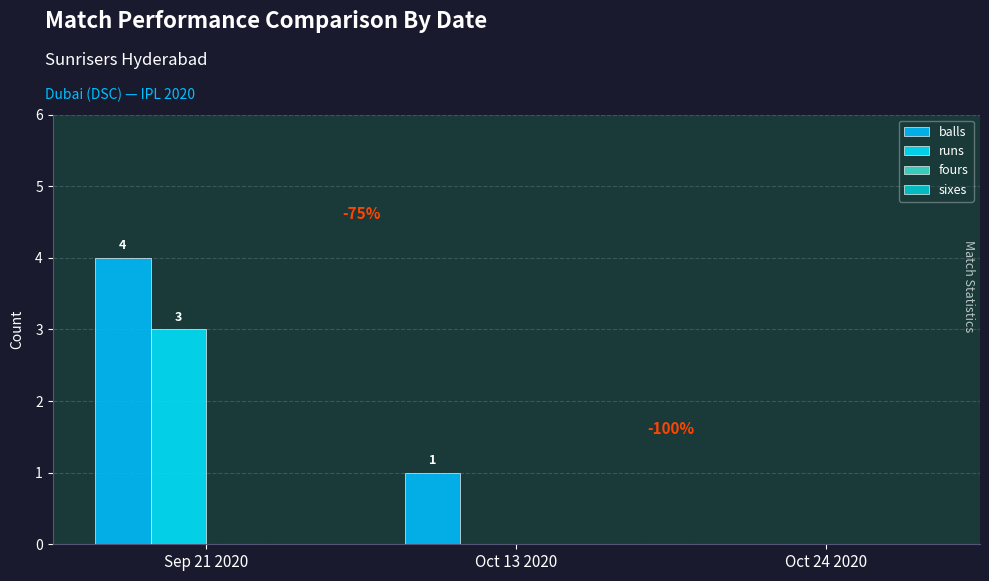

How many values in the runs series exceed 0?

1